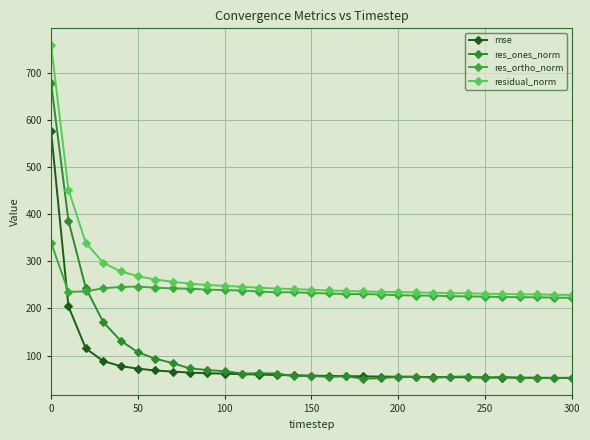

What is the maximum value shown in the chart?

759.2